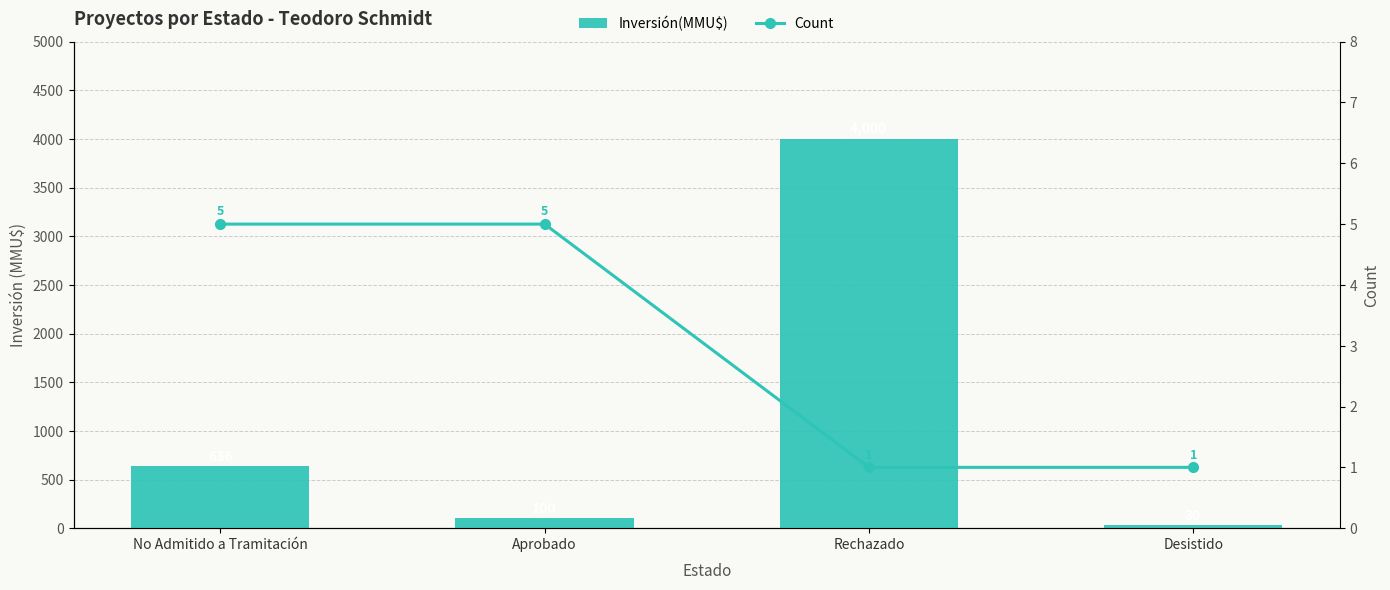

What is the difference between the Inversión(MMU$) values at Aprobado and No Admitido a Tramitación?

536